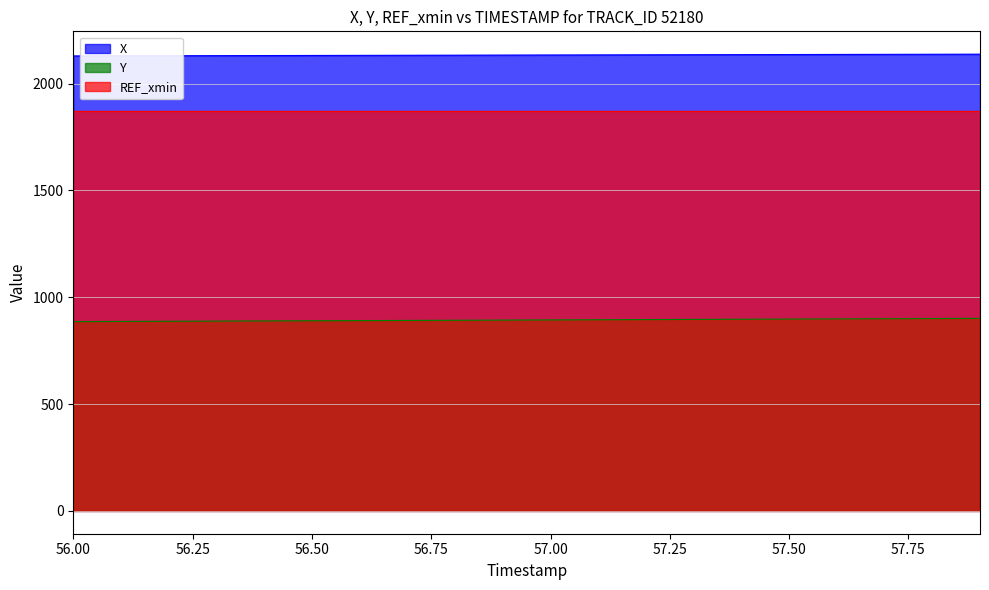

What is the difference between the maximum and minimum values in the Y series?

15.1